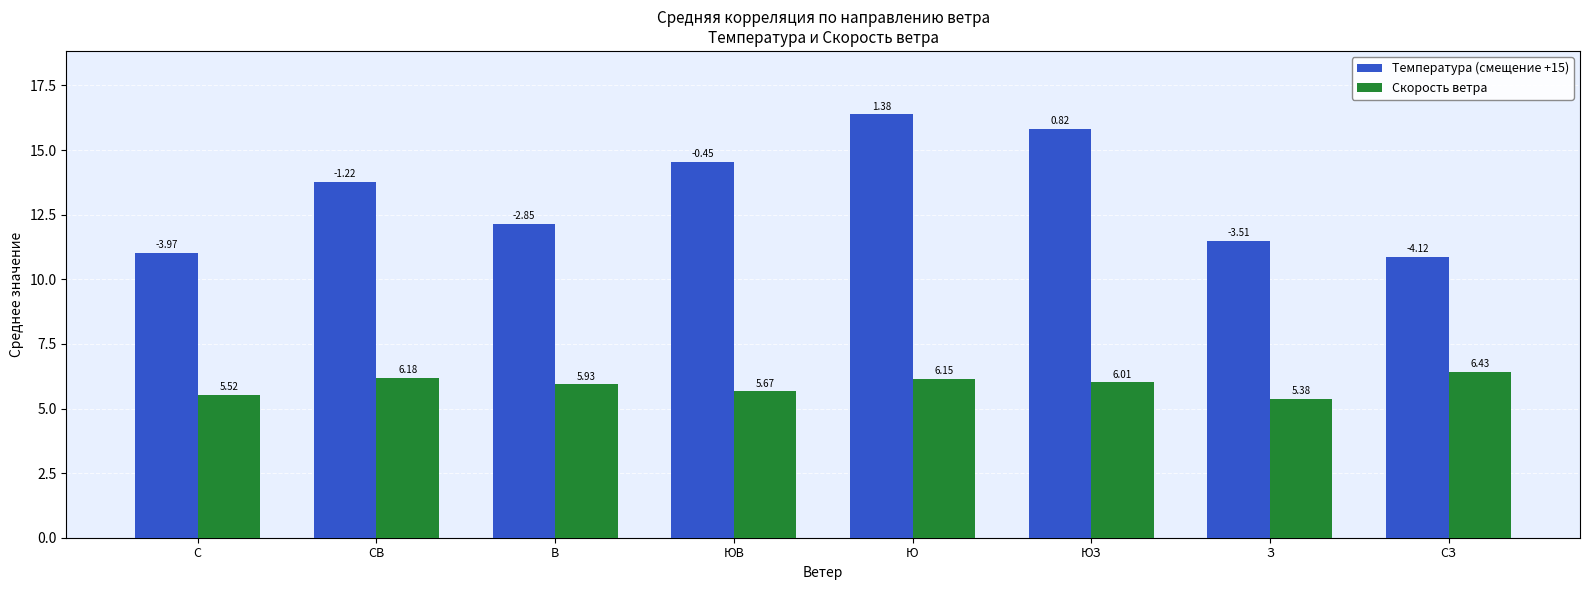

Is the value of Температура (смещение +15) at З greater than the value of Скорость ветра at С?

Yes